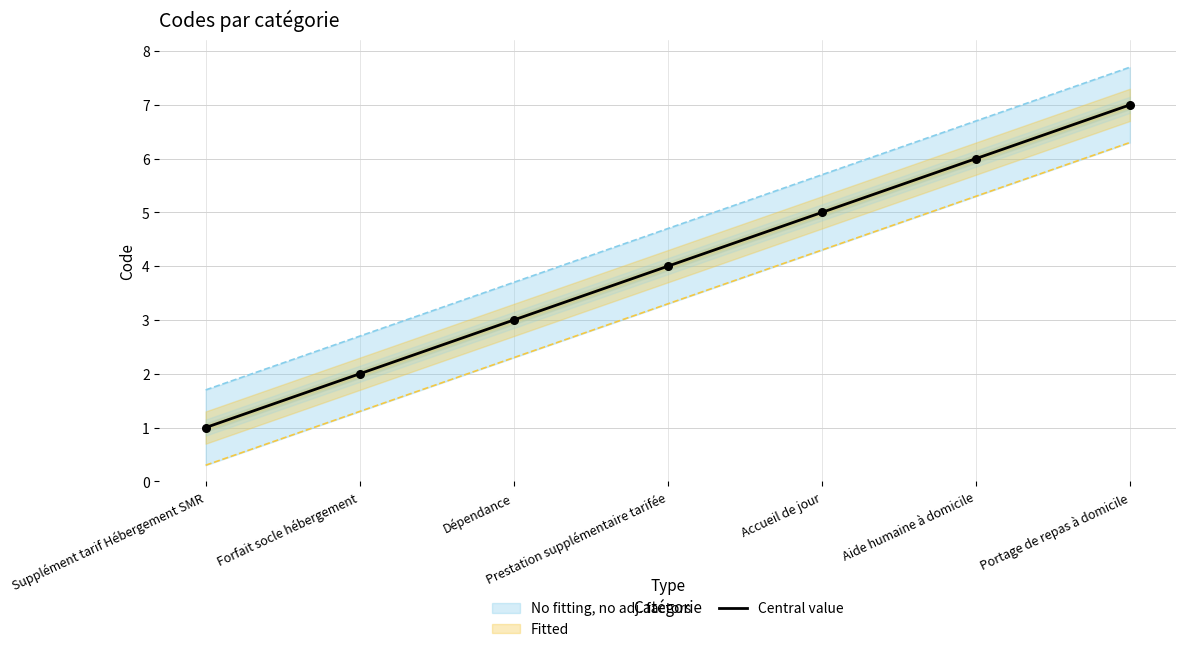

Which has a higher value, Prestation supplémentaire tarifée or Accueil de jour?

Accueil de jour